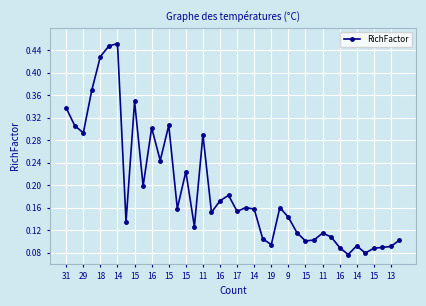

Is this an area chart (filled region under the line)?

No